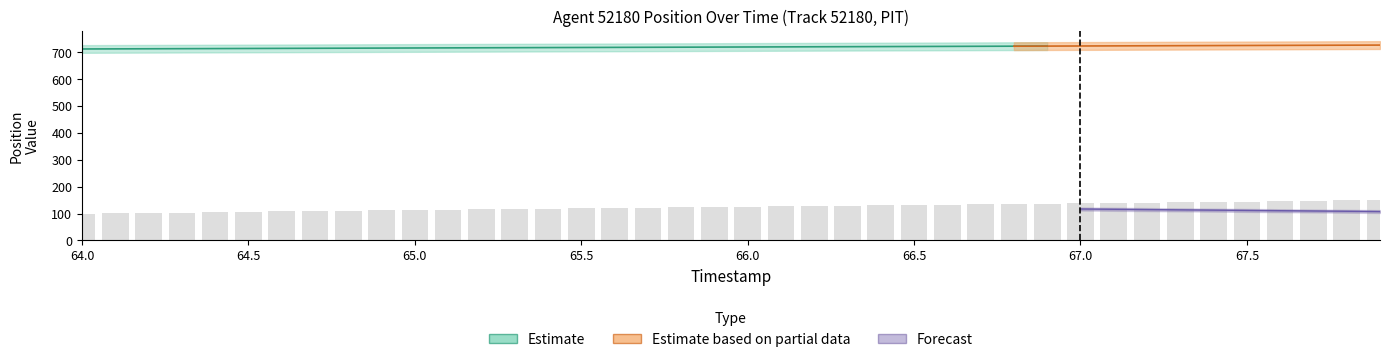

List the labels in order of value, smallest first.

64.0, 64.1, 64.2, 64.3, 64.4, 64.5, 64.6, 64.7, 64.8, 64.9, 65.0, 65.1, 65.2, 65.3, 65.4, 65.5, 65.6, 65.7, 65.8, 65.9, 66.0, 66.1, 66.2, 66.3, 66.4, 66.5, 66.6, 66.7, 66.8, 66.9, 67.0, 67.1, 67.2, 67.3, 67.4, 67.5, 67.6, 67.7, 67.8, 67.9